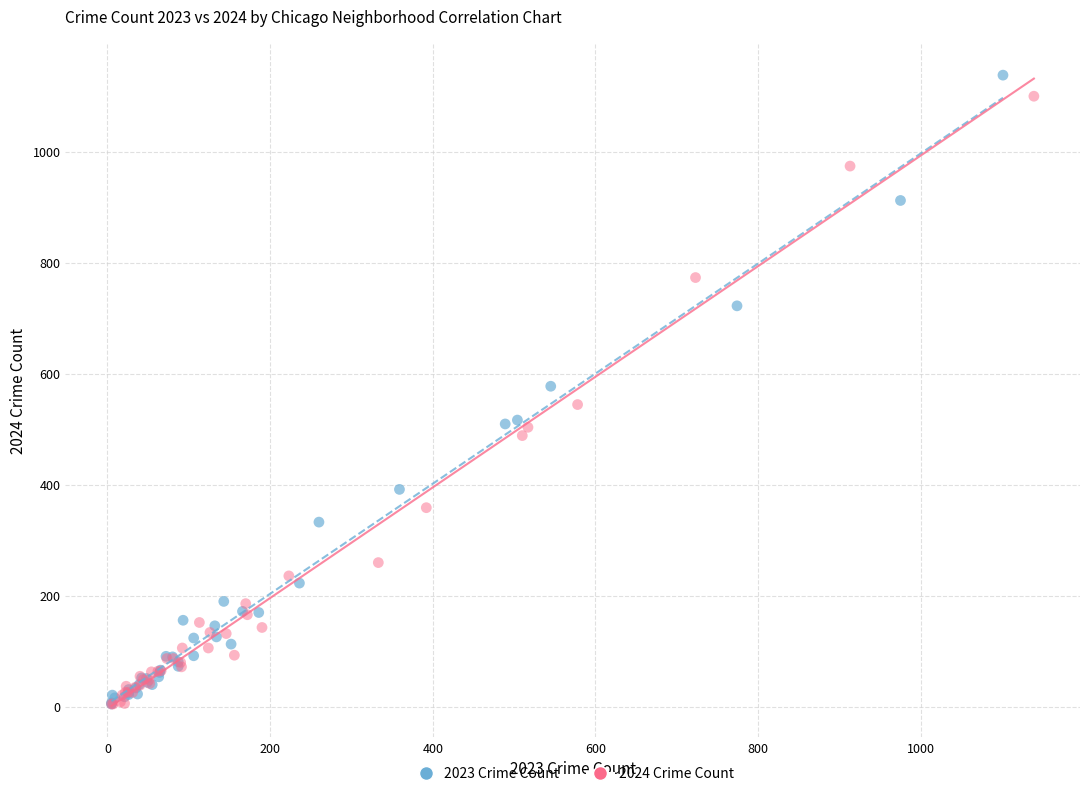

What are all the series names shown in the legend?

2023 Crime Count, 2024 Crime Count